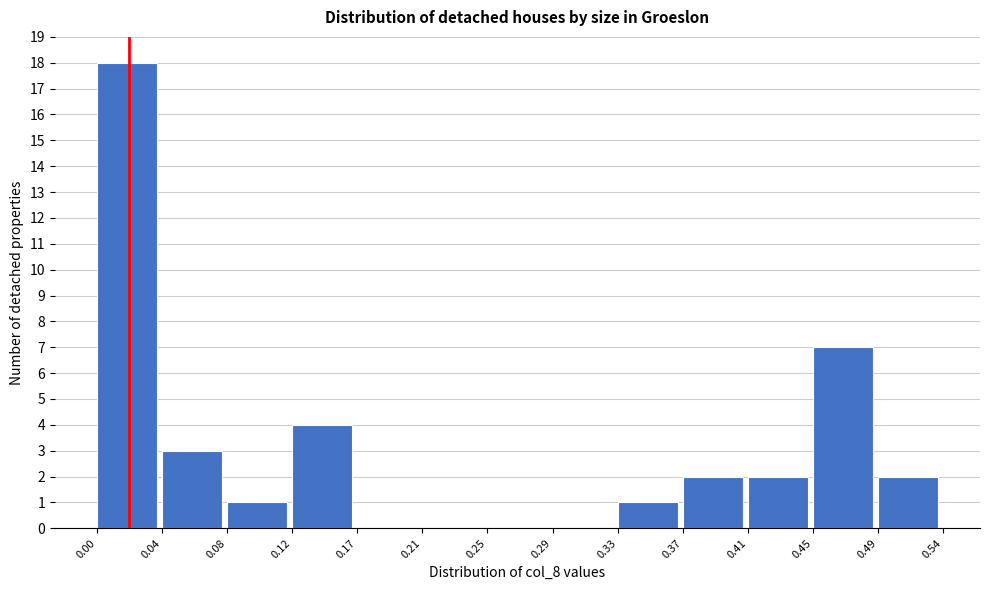

Reading left to right, list every bar in this chart as the range it spans on the x-axis followed by its height. The values are not printed on the chart, so give them approximately, as read against the axis.

0.00 to 0.04: 18
0.04 to 0.08: 3
0.08 to 0.12: 1
0.12 to 0.17: 4
0.17 to 0.21: 0
0.21 to 0.25: 0
0.25 to 0.29: 0
0.29 to 0.33: 0
0.33 to 0.37: 1
0.37 to 0.41: 2
0.41 to 0.45: 2
0.45 to 0.49: 7
0.49 to 0.54: 2